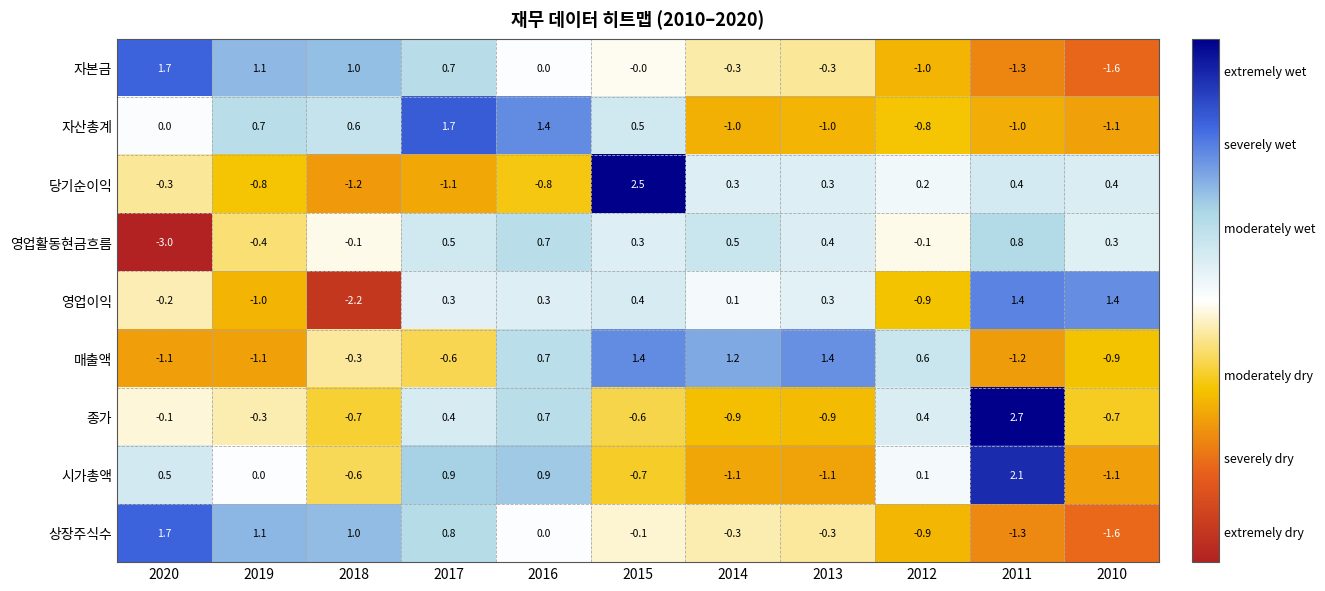

Where does the 자본금 series first go above 0?

2020